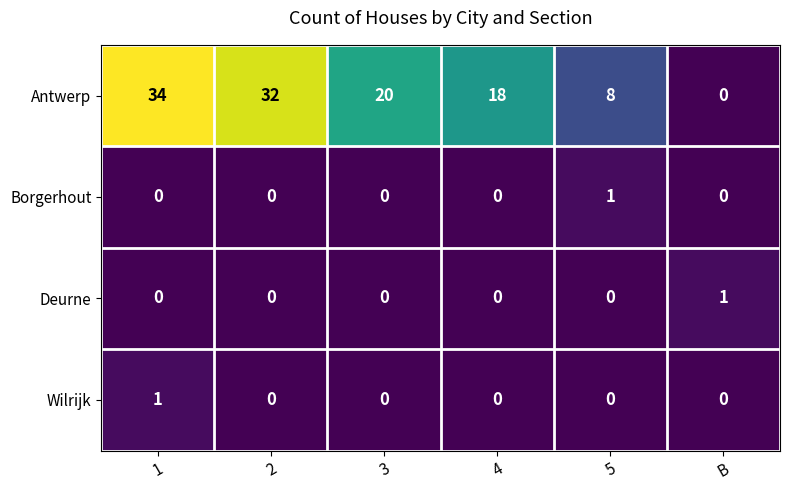

Reading right to left, extract all data points from this chart.

Antwerp: B=0	5=8	4=18	3=20	2=32	1=34
Borgerhout: B=0	5=1	4=0	3=0	2=0	1=0
Deurne: B=1	5=0	4=0	3=0	2=0	1=0
Wilrijk: B=0	5=0	4=0	3=0	2=0	1=1